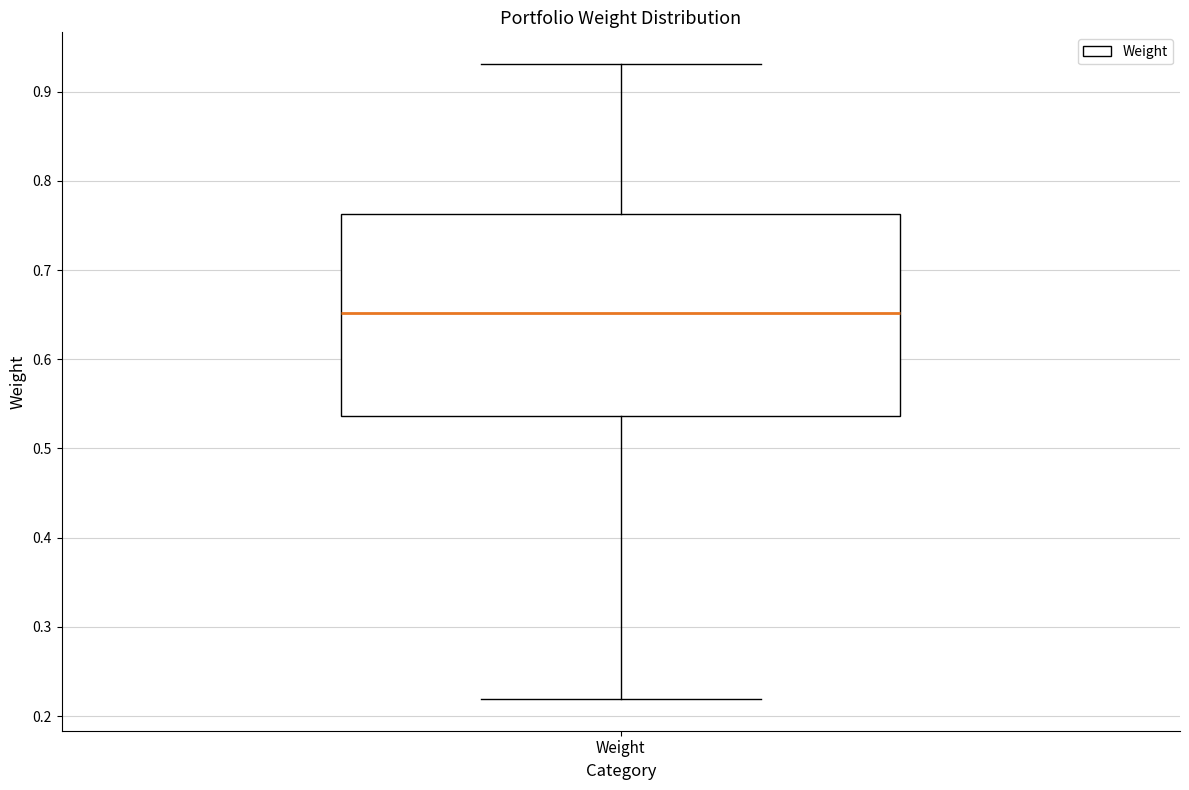

Read this box plot against the y-axis: the position of the median line, the range covered by the box, and the ends of both whiskers. The values are not printed on the chart, so give them approximately, as read against the axis.

median 0.65, box 0.54 to 0.76, whiskers 0.22 to 0.93